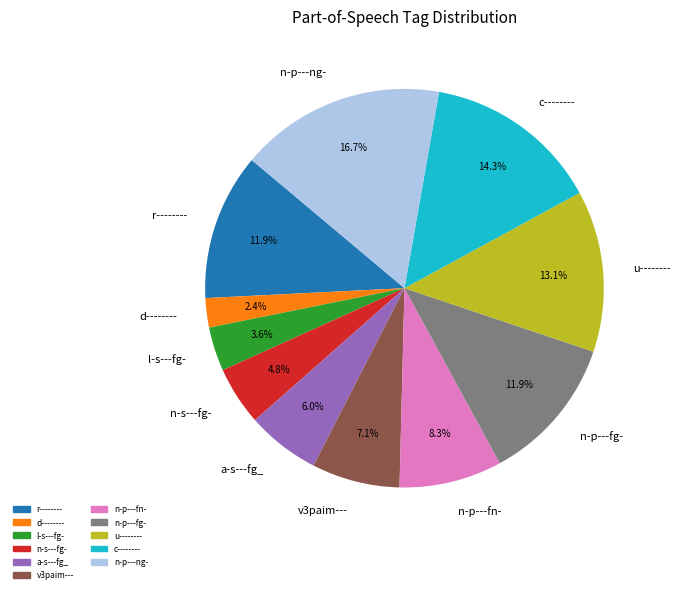

What is the ratio of the value at d-------- to the value at l-s---fg-?

0.7